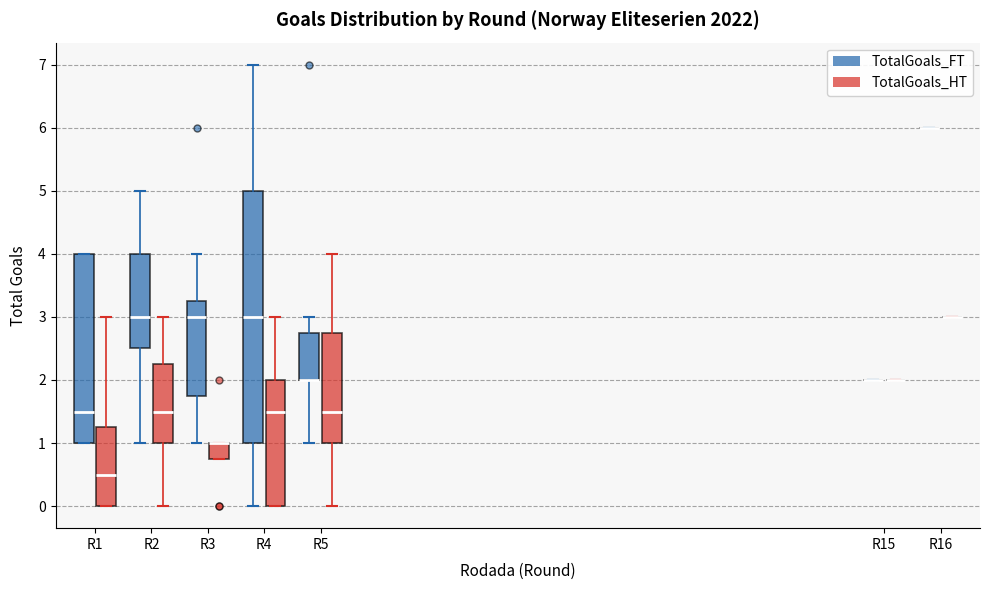

Reading left to right, read every box against the y-axis: the position of its median line, the range the box covers, and the ends of its whiskers. The values are not printed on the chart, so give them approximately, as read against the axis.

R1 (TotalGoals_FT): median 1.5, box 1.0 to 4.0, whiskers 1.0 to 4.0
R1 (TotalGoals_HT): median 0.5, box 0.0 to 1.3, whiskers 0.0 to 3.0
R2 (TotalGoals_FT): median 3.0, box 2.5 to 4.0, whiskers 1.0 to 5.0
R2 (TotalGoals_HT): median 1.5, box 1.0 to 2.3, whiskers 0.0 to 3.0
R3 (TotalGoals_FT): median 3.0, box 1.8 to 3.3, whiskers 1.0 to 4.0
R3 (TotalGoals_HT): median 1.0 (drawn on the box's upper edge), box 0.8 to 1.0, whiskers 0.8 to 1.0
R4 (TotalGoals_FT): median 3.0, box 1.0 to 5.0, whiskers 0.0 to 7.0
R4 (TotalGoals_HT): median 1.5, box 0.0 to 2.0, whiskers 0.0 to 3.0
R5 (TotalGoals_FT): median 2.0 (drawn on the box's lower edge), box 2.0 to 2.8, whiskers 1.0 to 3.0
R5 (TotalGoals_HT): median 1.5, box 1.0 to 2.8, whiskers 0.0 to 4.0
R15 (TotalGoals_FT): box collapsed to a line at 2.0, whiskers 2.0 to 2.0
R15 (TotalGoals_HT): box collapsed to a line at 2.0, whiskers 2.0 to 2.0
R16 (TotalGoals_FT): box collapsed to a line at 6.0, whiskers 6.0 to 6.0
R16 (TotalGoals_HT): box collapsed to a line at 3.0, whiskers 3.0 to 3.0